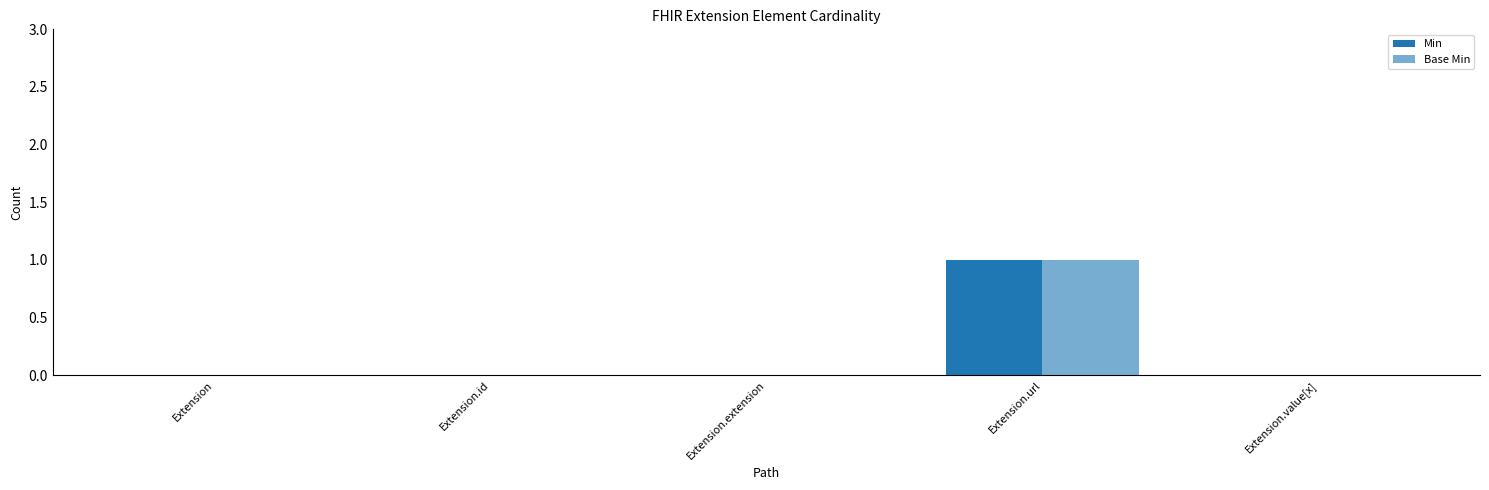

How many groups of bars are there?

5